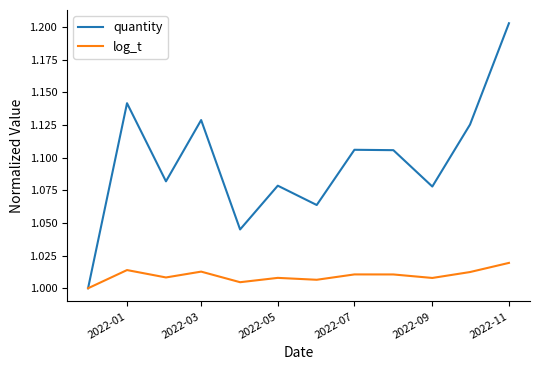

Which series has the largest total across all categories?

quantity